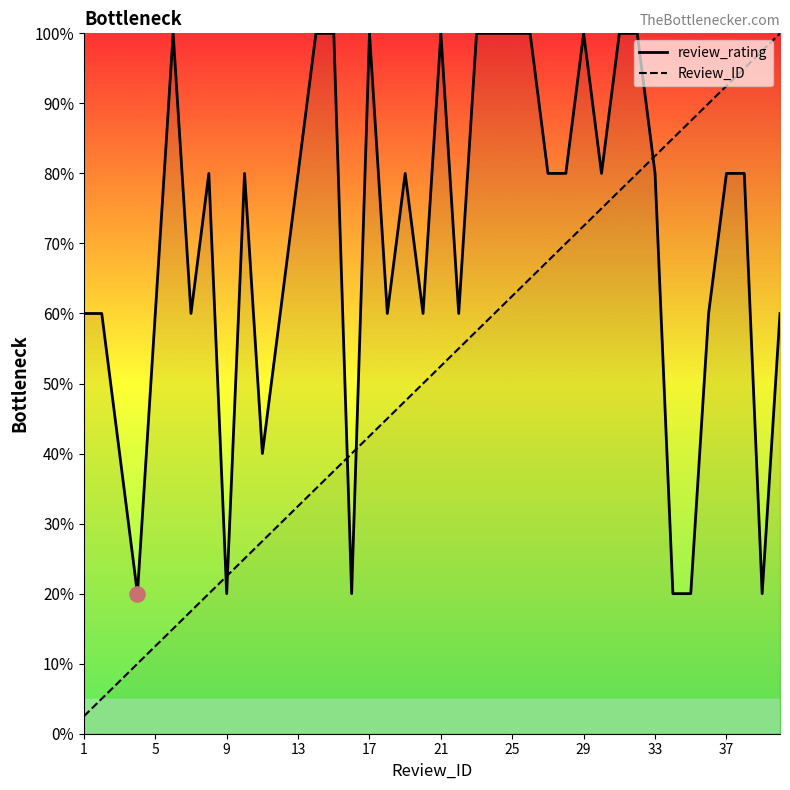

What are all the series names shown in the legend?

review_rating, Review_ID